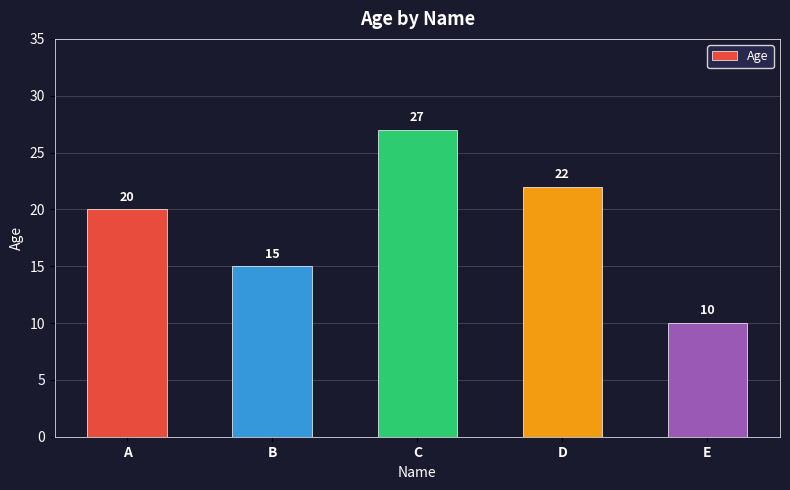

Where is the data nearest to the value 18?

A